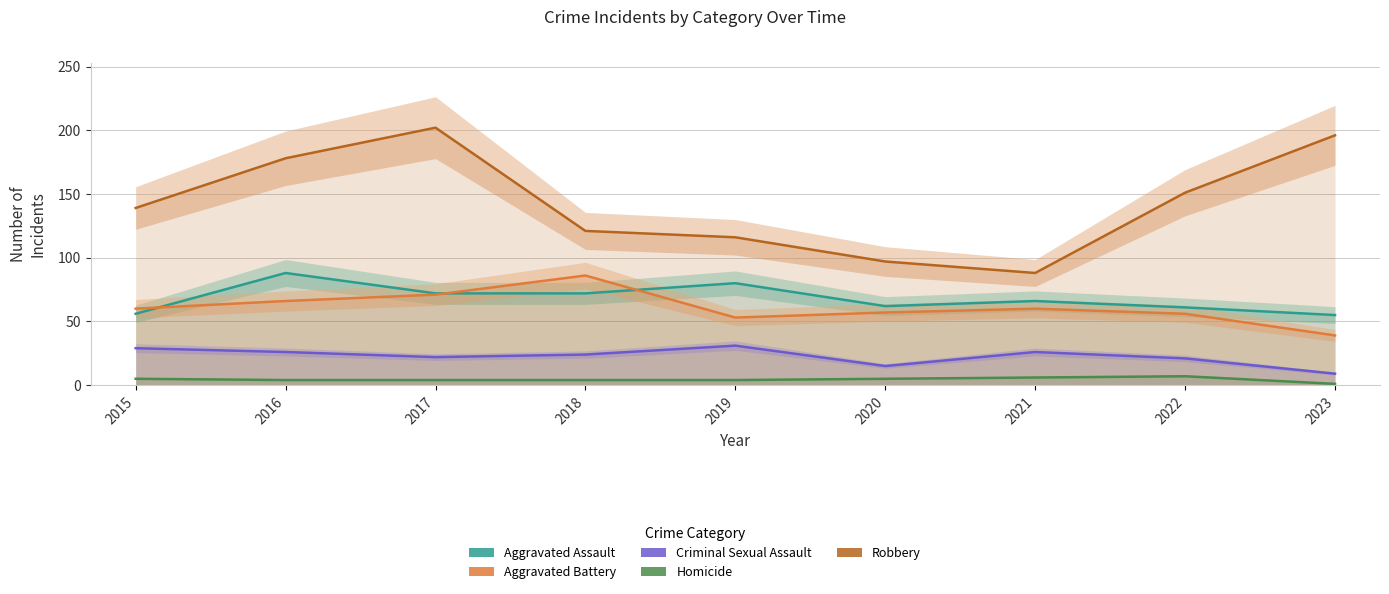

What are all the series names shown in the legend?

Aggravated Assault, Aggravated Battery, Criminal Sexual Assault, Homicide, Robbery